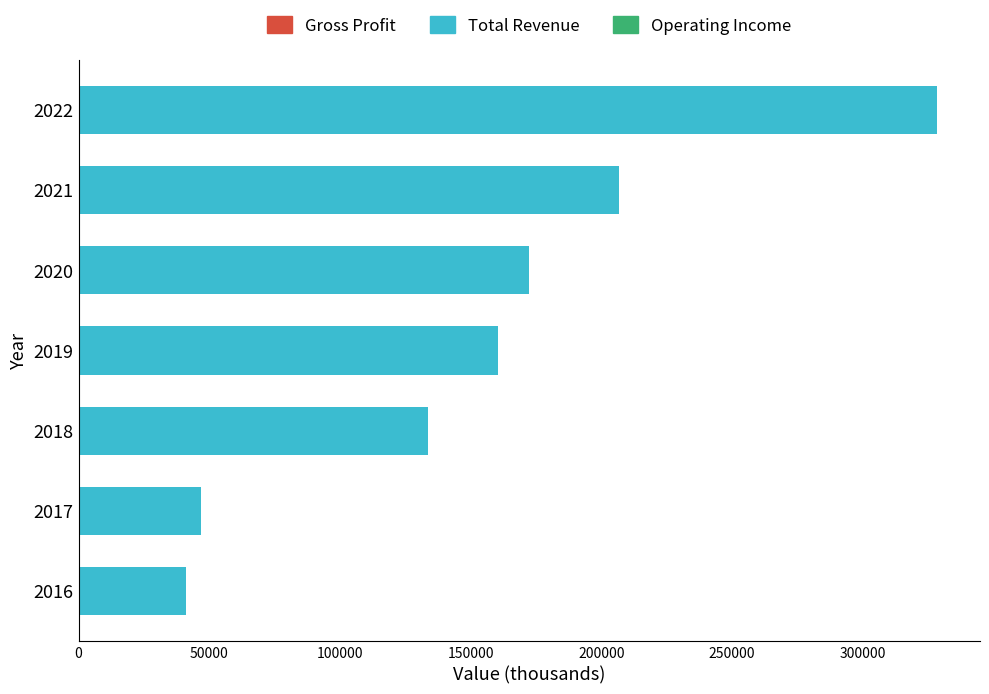

What is the change in value from 2019 to 2022?

+168100